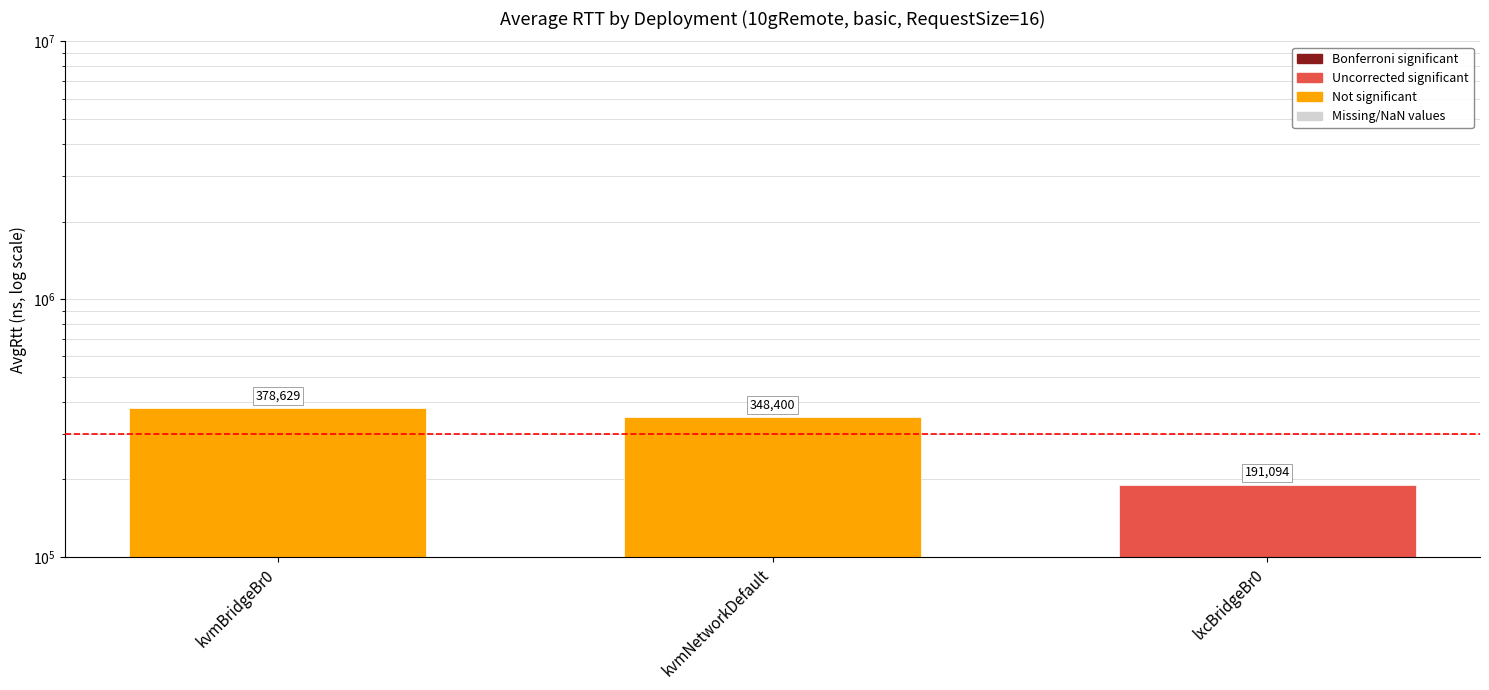

What is the change in value from kvmBridgeBr0 to kvmNetworkDefault?

-30229